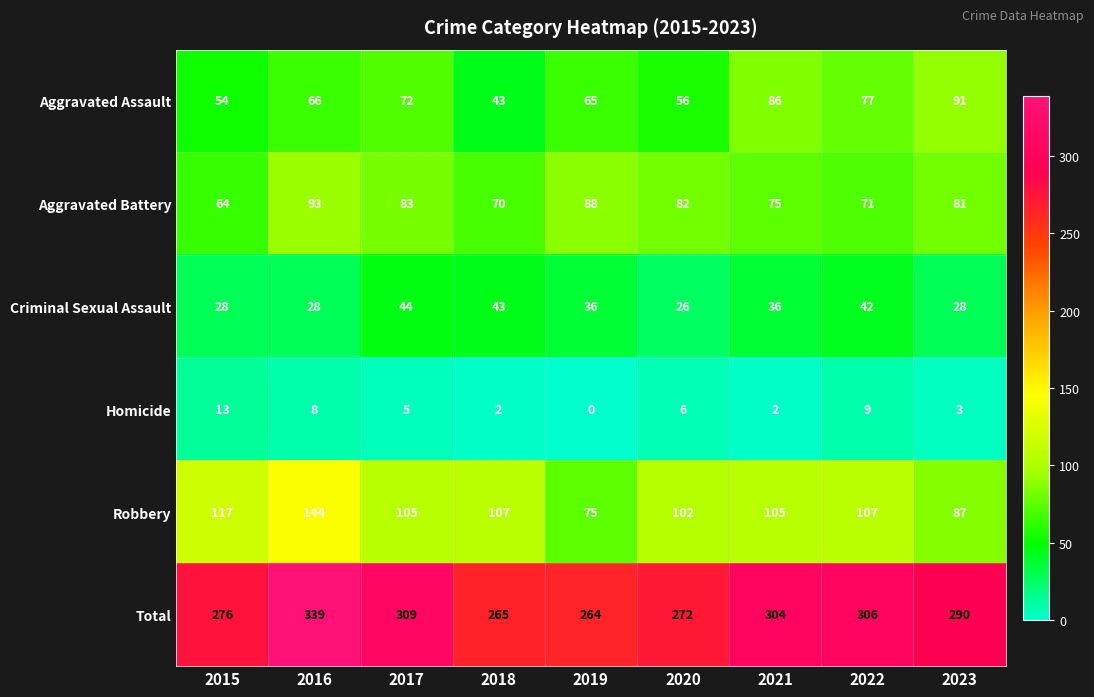

What is the maximum value shown in the chart?

339